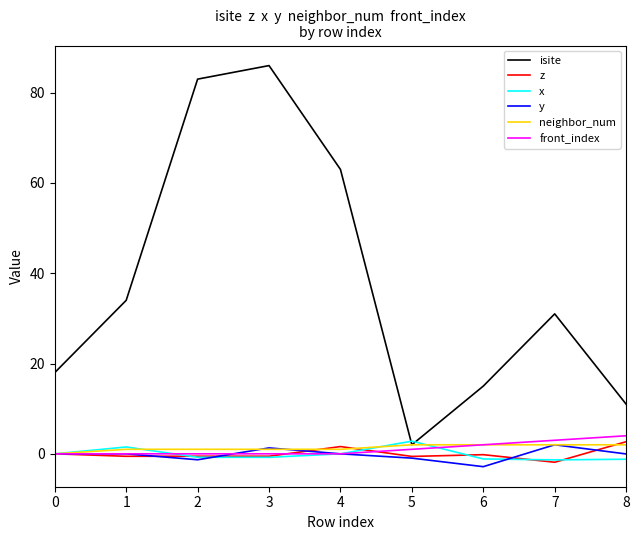

What are all the series names shown in the legend?

isite, z, x, y, neighbor_num, front_index